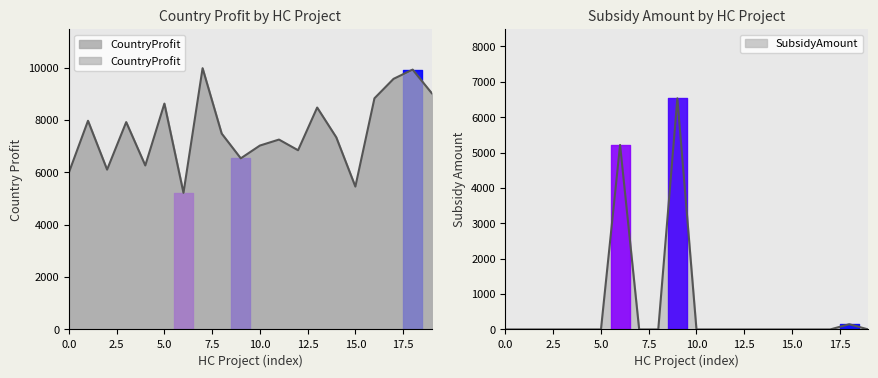

Which series has the widest spread of values?

SubsidyAmount